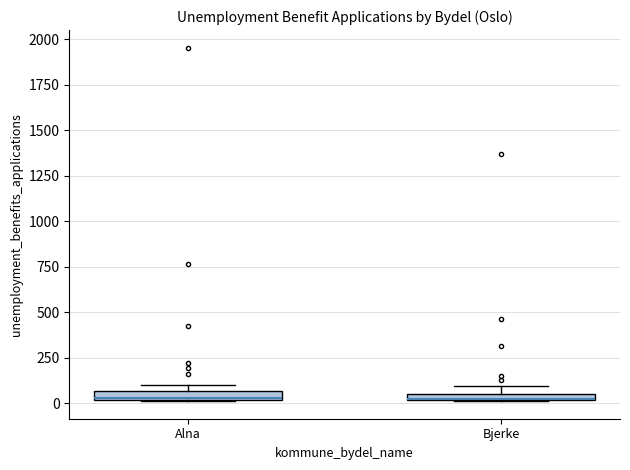

Where is the upper edge of the box for Bjerke on the y-axis? The values are not printed on the chart, so give them approximately, as read against the axis.

50